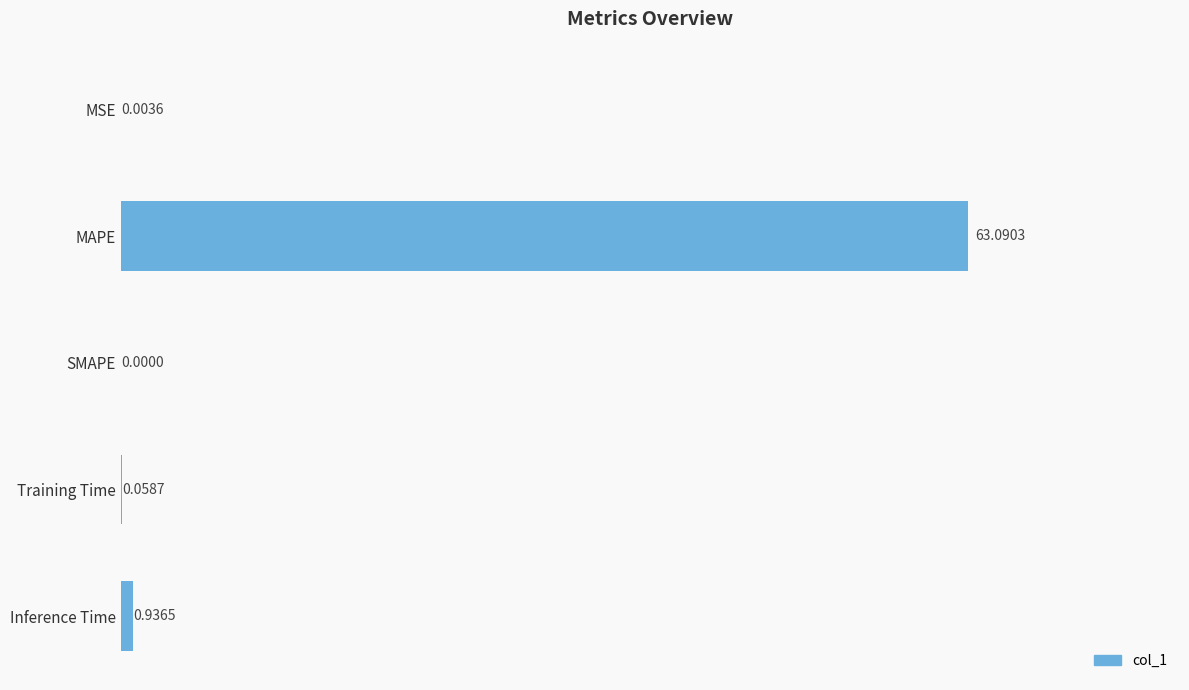

What is the change in value from MAPE to SMAPE?

-63.1